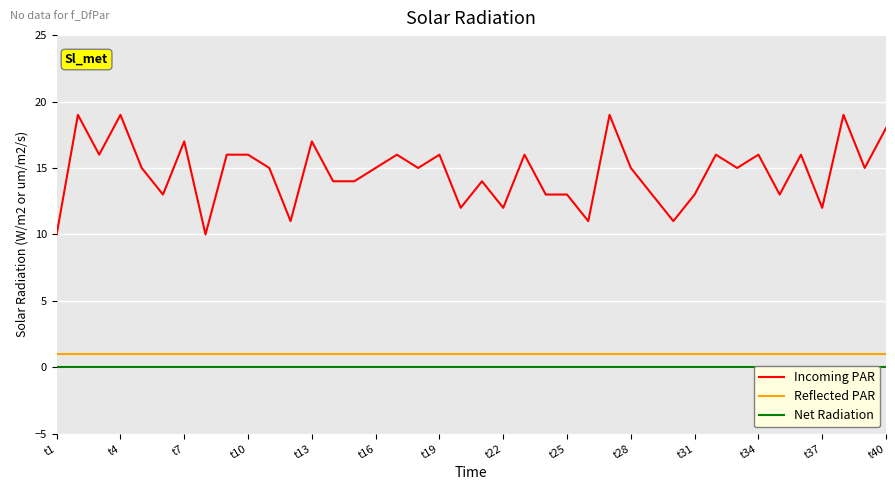

How many interior local peaks does the Incoming PAR series have?

13